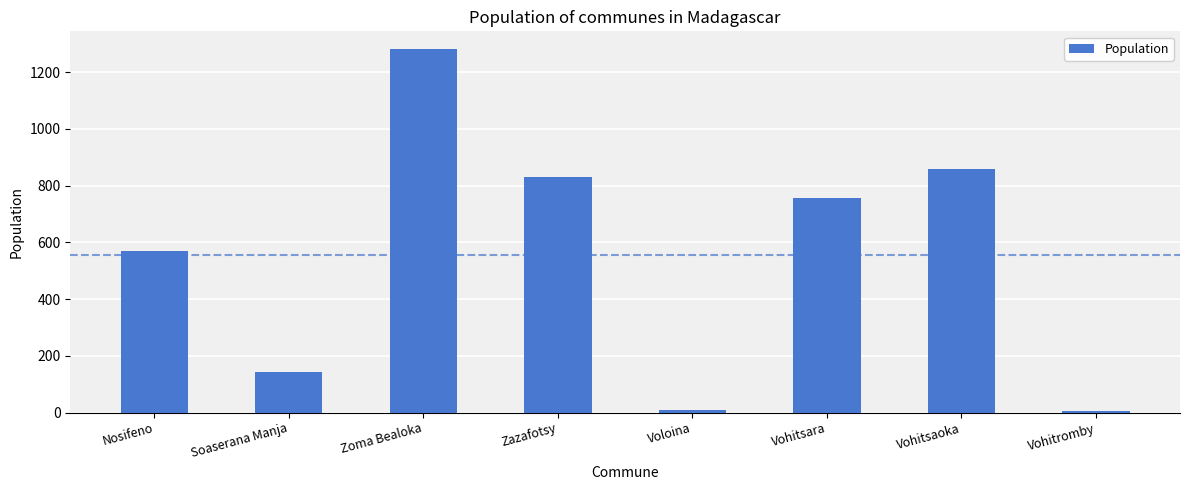

The value at Zazafotsy is 832. True or false?

True